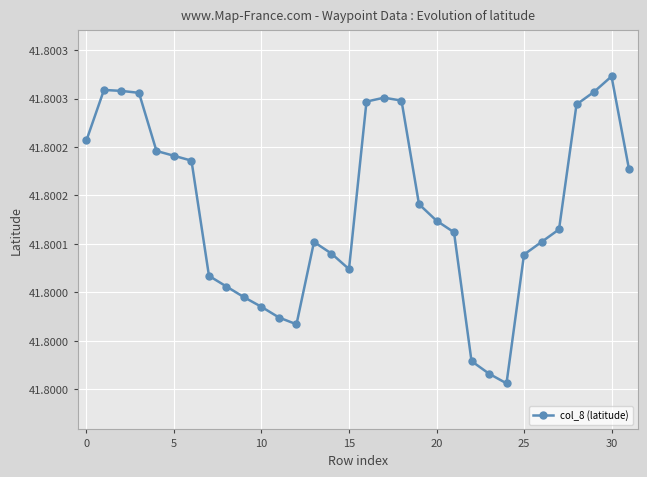

How many lines are shown in the chart?

1